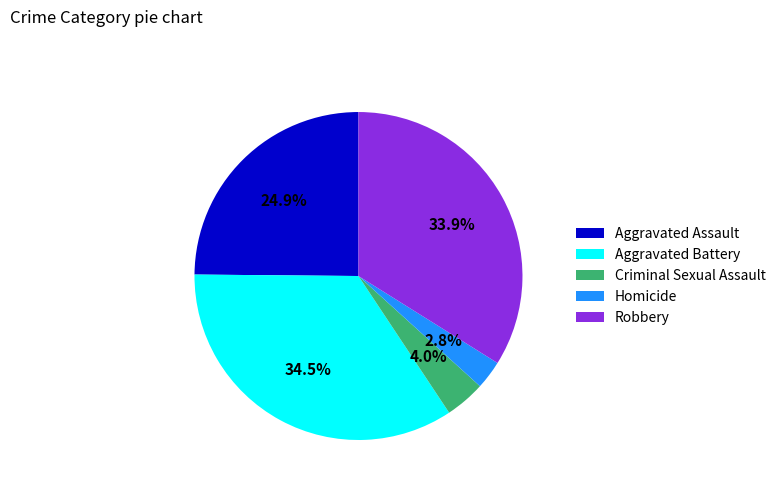

Does any single category account for the majority?

No